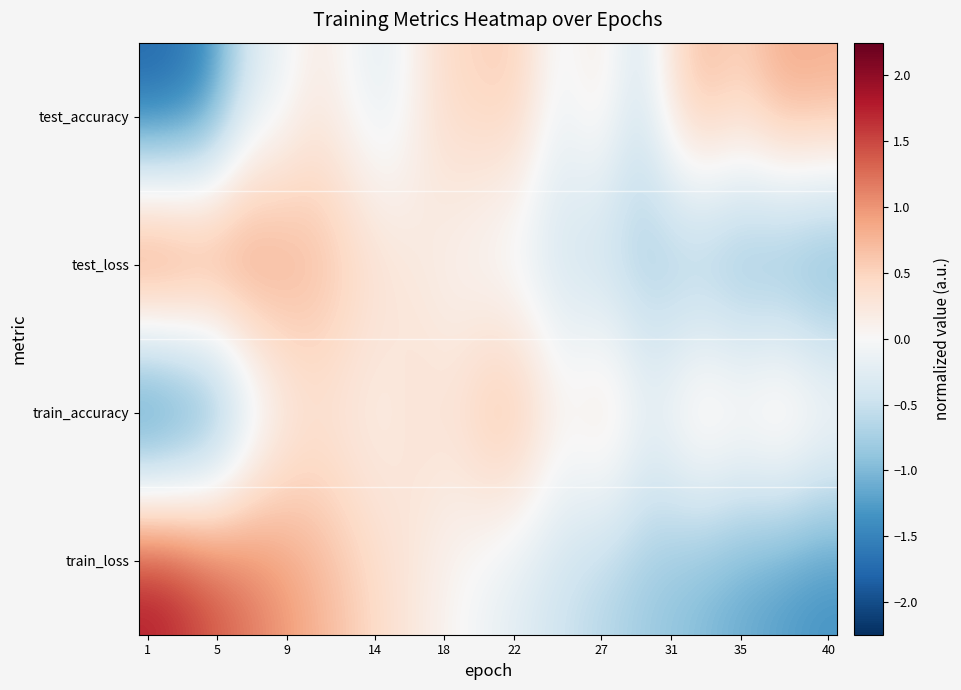

How many data points does each series have?

40